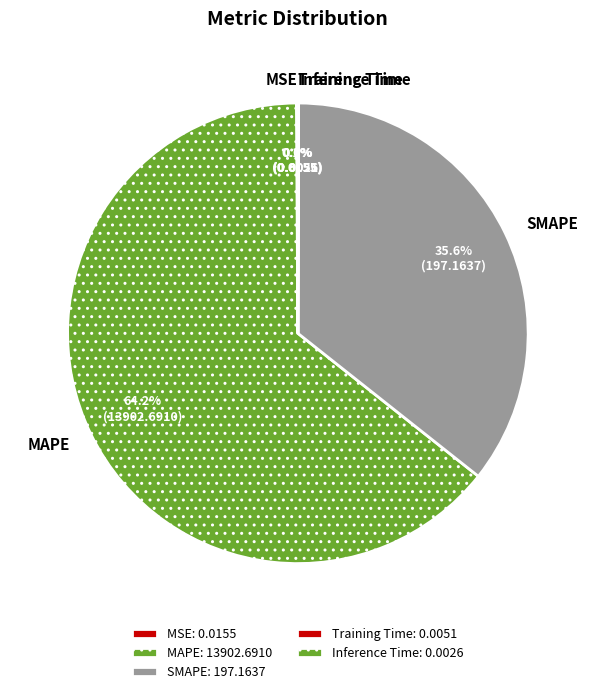

Does any single category account for the majority?

Yes